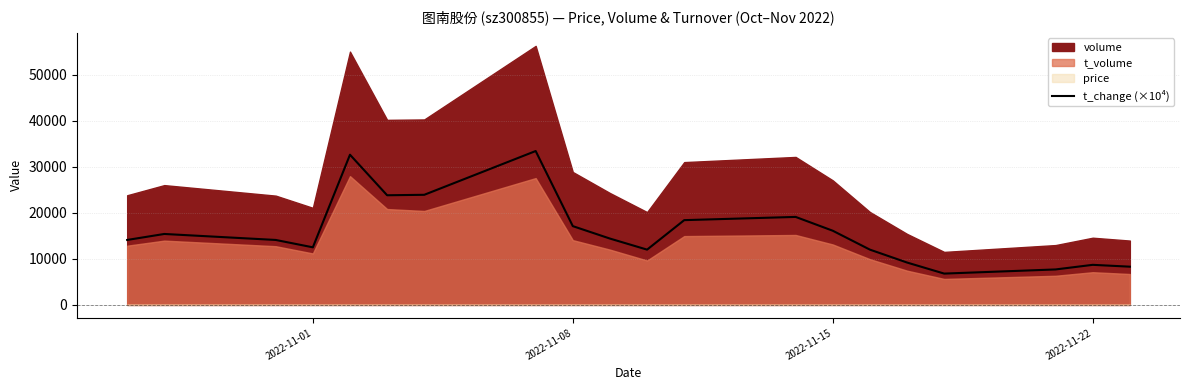

The value of t_change (×10⁴) at 2022-11-15 is 5089.7. True or false?

False